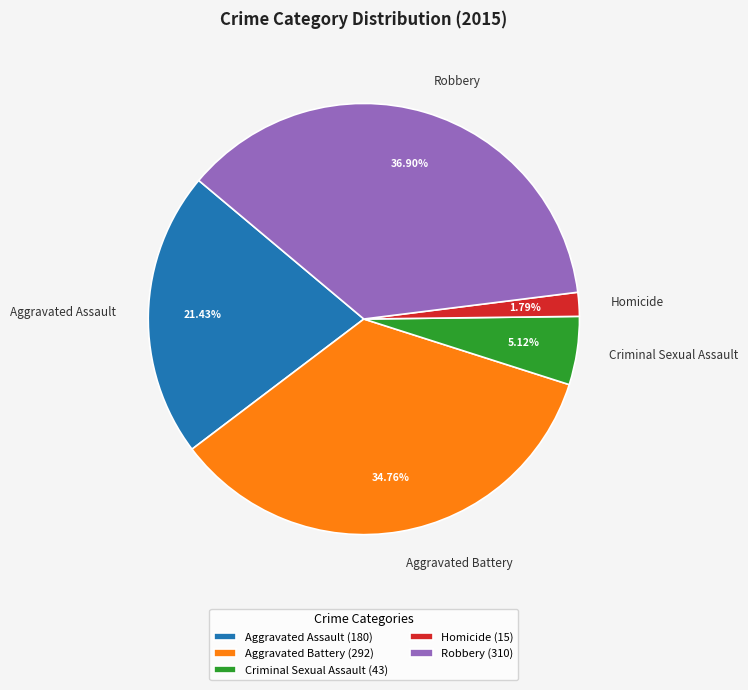

Does any single category account for the majority?

No